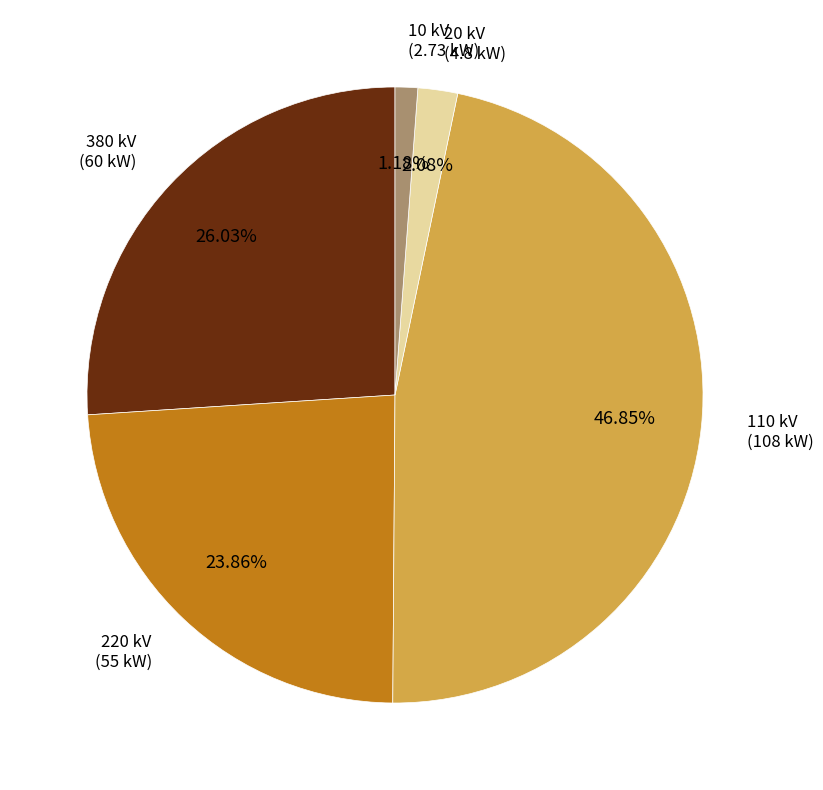

Is there a majority slice in this chart?

No